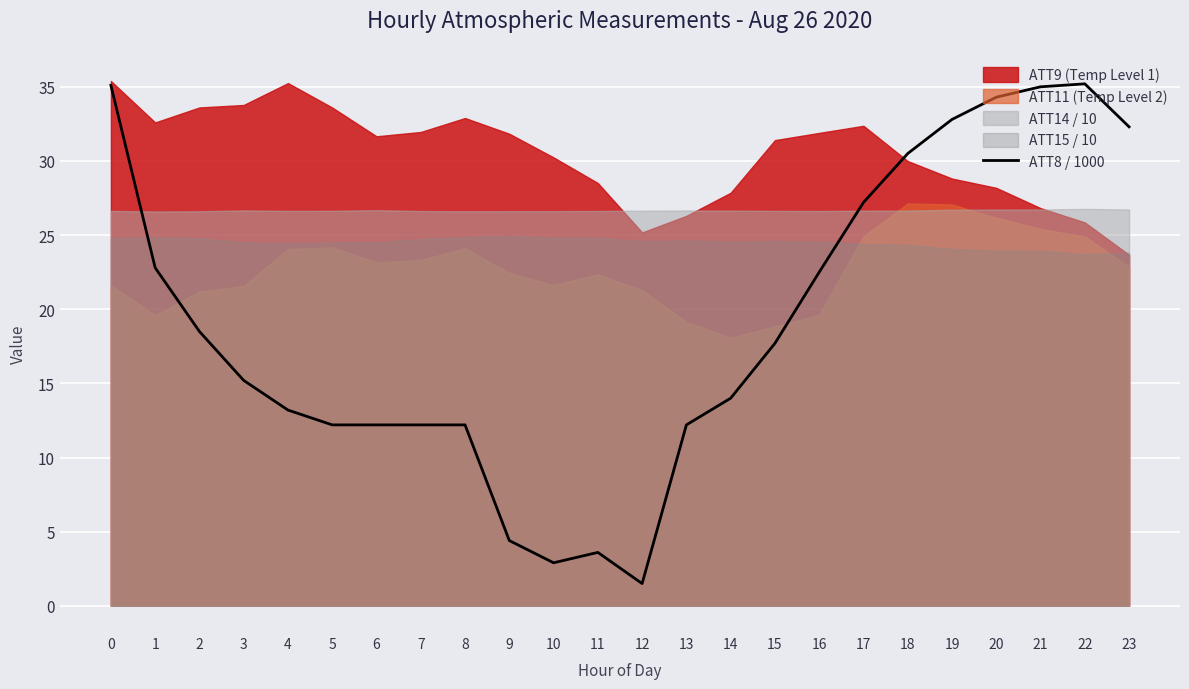

The chart shows a value of 35.2 at 22. True or false?

True